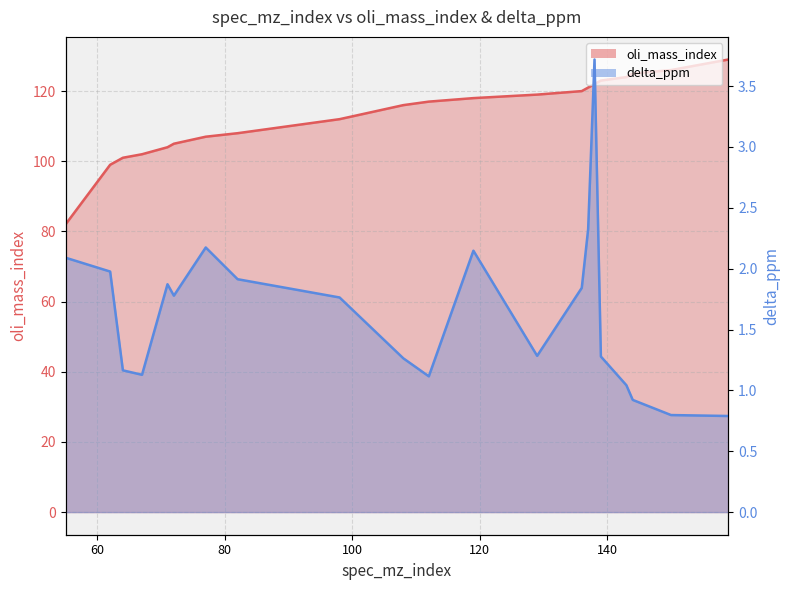

What are all the series names shown in the legend?

oli_mass_index, delta_ppm